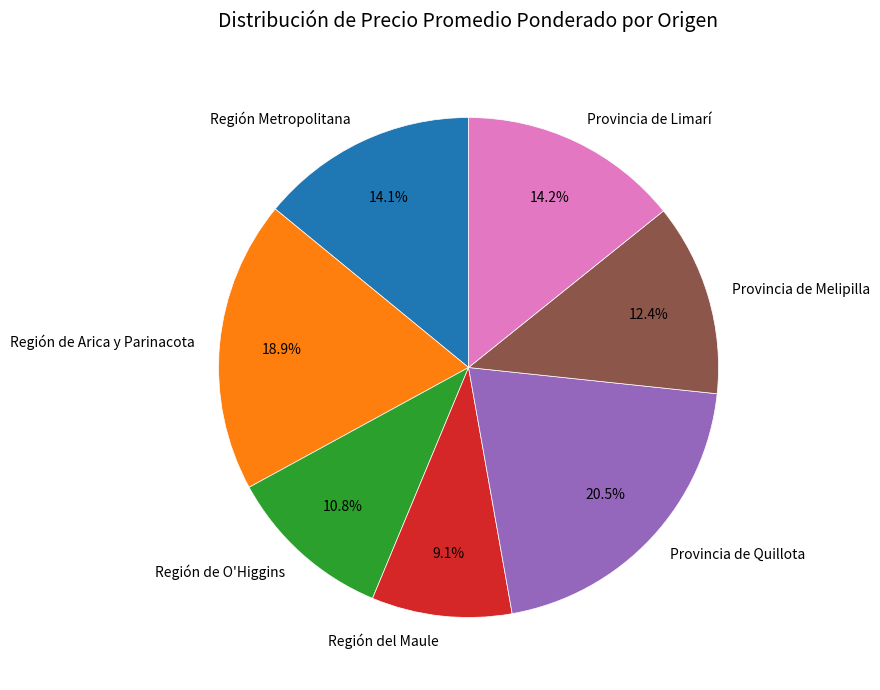

What percentage is the Región Metropolitana slice, to the nearest percent?

14%